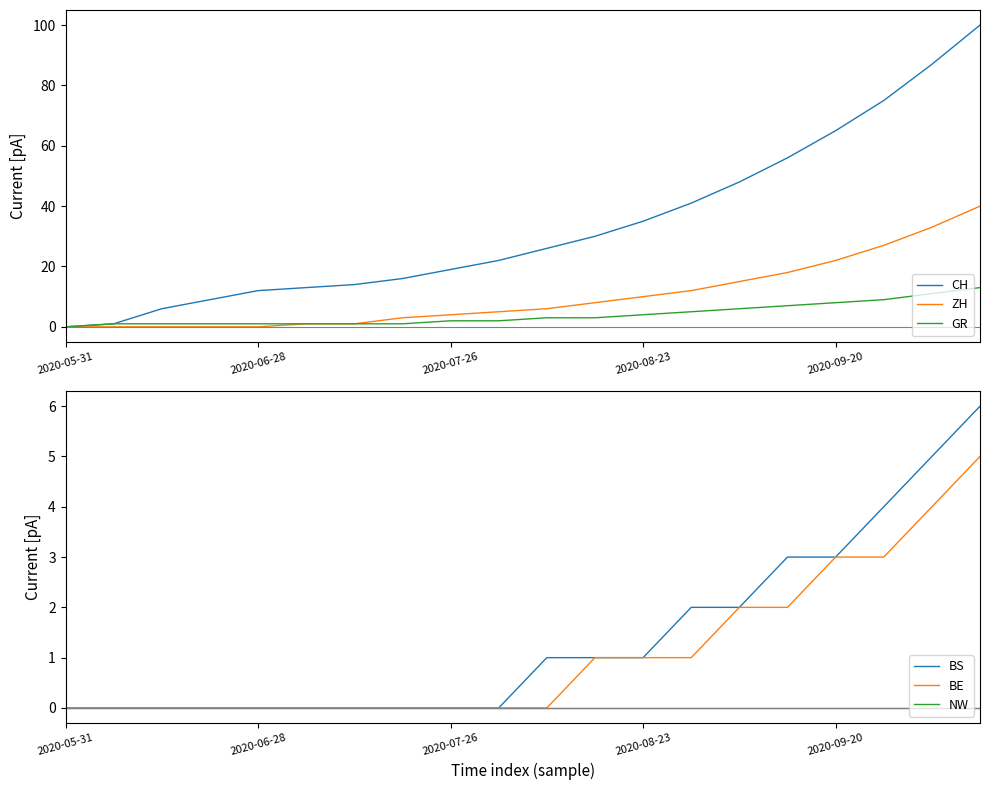

True or false: GR and ZH cross at least once.

False